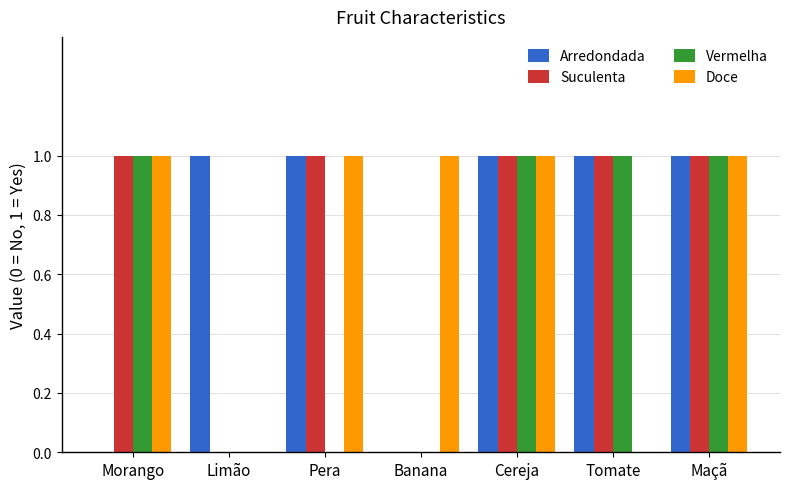

What is the total value across all series at Tomate?

3